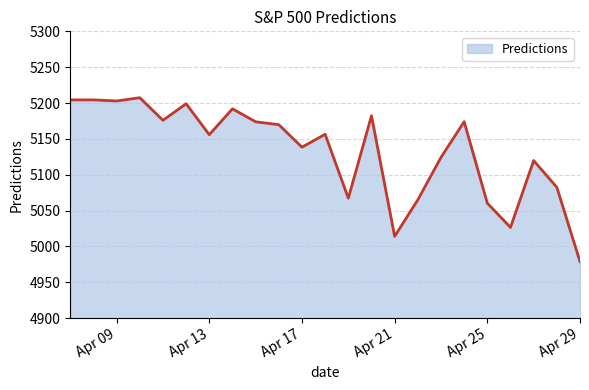

Count the number of data series in this chart.

1